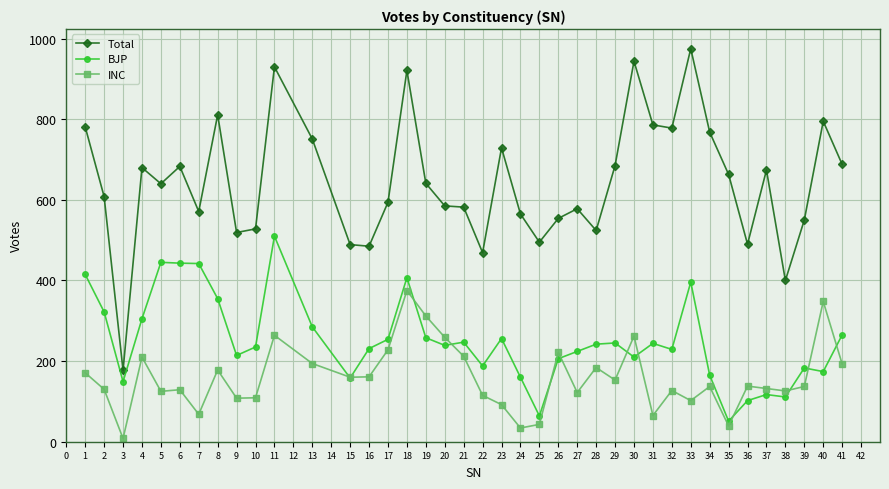

At which category does Total reach its first local peak?

4